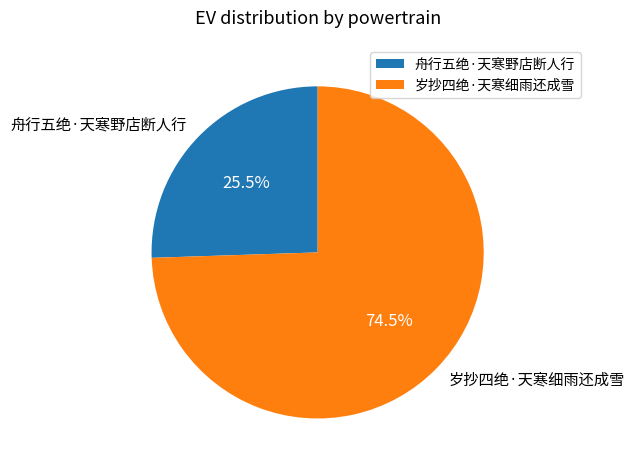

What is the ratio of the value at 舟行五绝·天寒野店断人行 to the value at 岁抄四绝·天寒细雨还成雪?

0.3